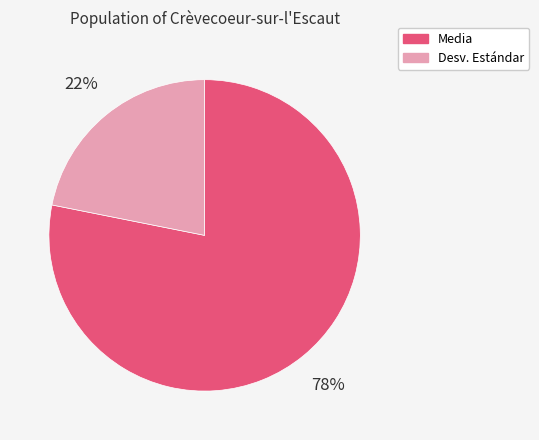

Between Media and Desv. Estándar, which is larger?

Media